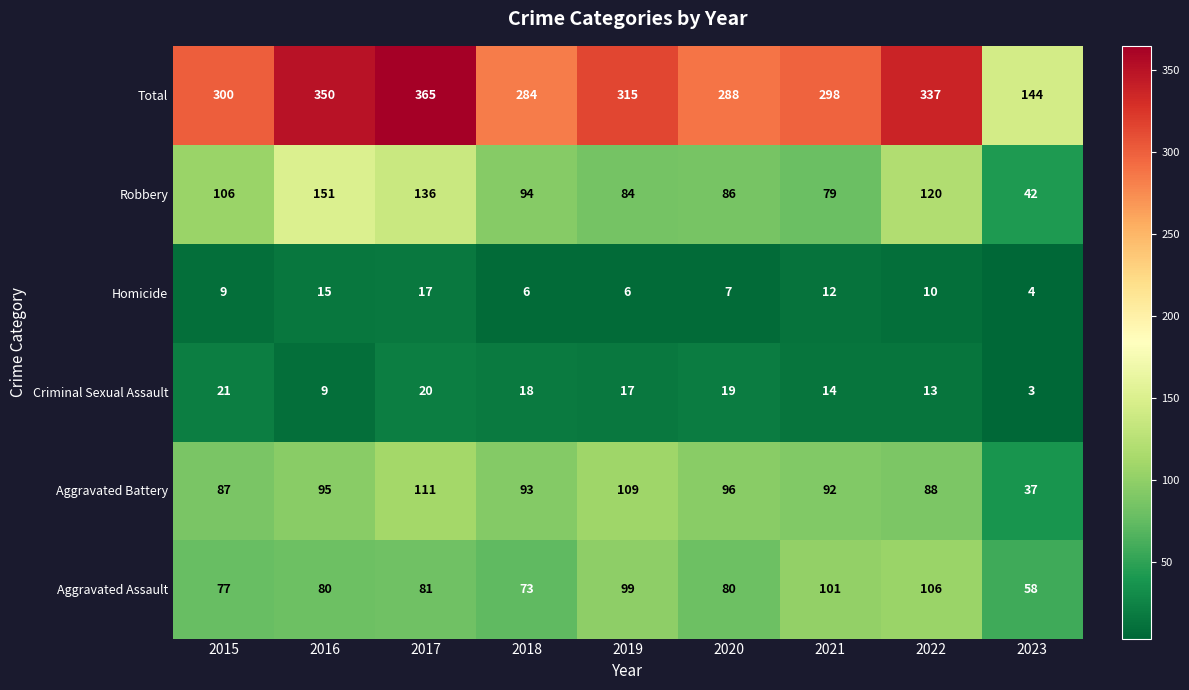

Between 2017 and 2022, which series saw the biggest shift?

Total